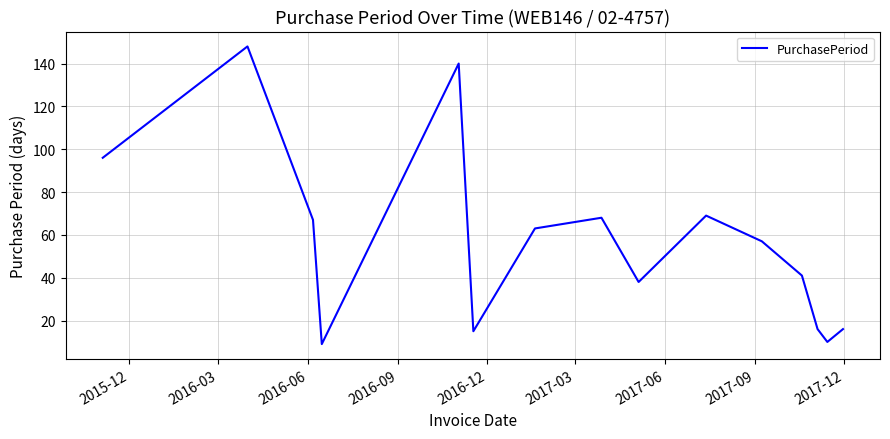

What is the difference between the maximum and minimum values?

139